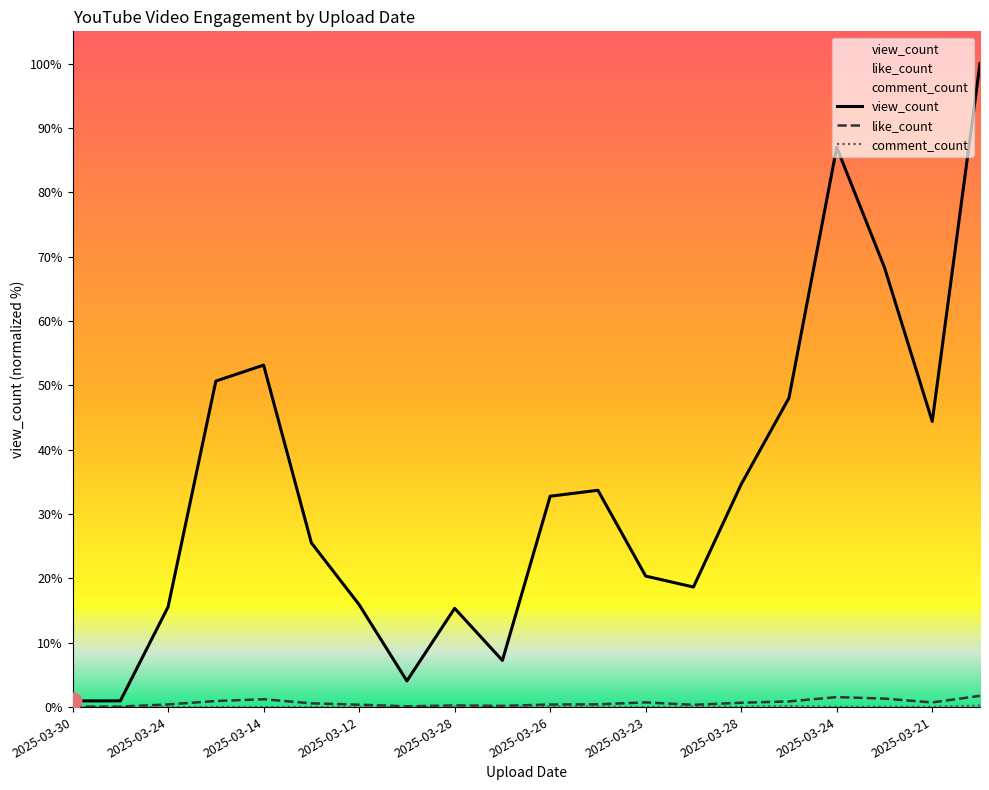

The comment_count series shows 369 at 2025-03-24. True or false?

True